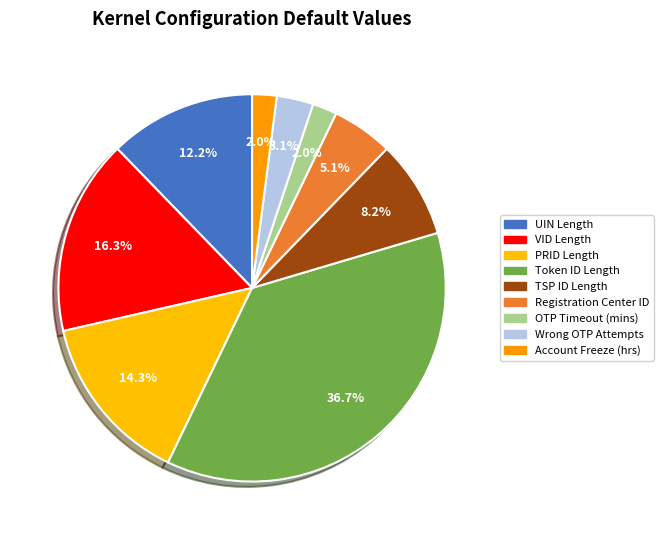

How many slices are in this pie chart?

9